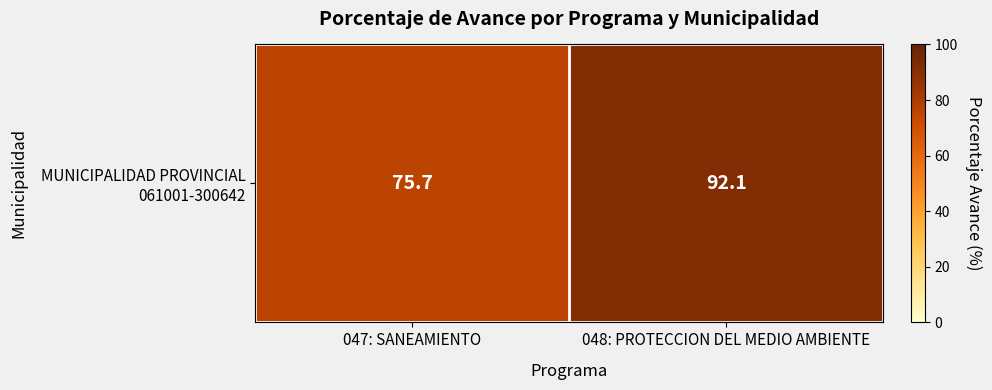

What is the sum of all values?

167.8